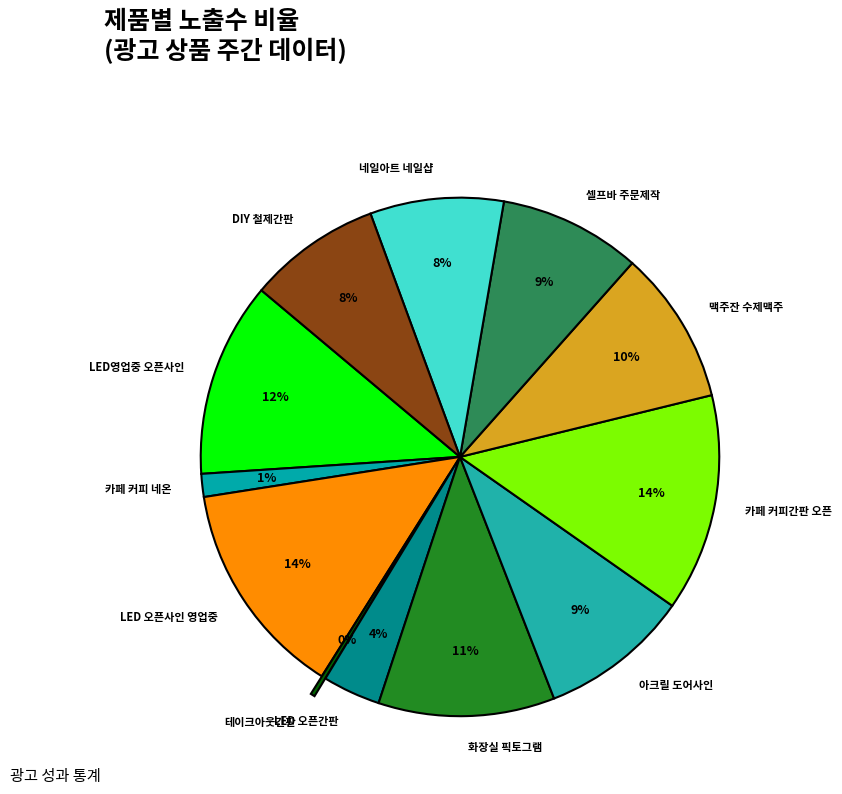

The 셀프바 주문제작 slice represents 1% of the pie. True or false?

False